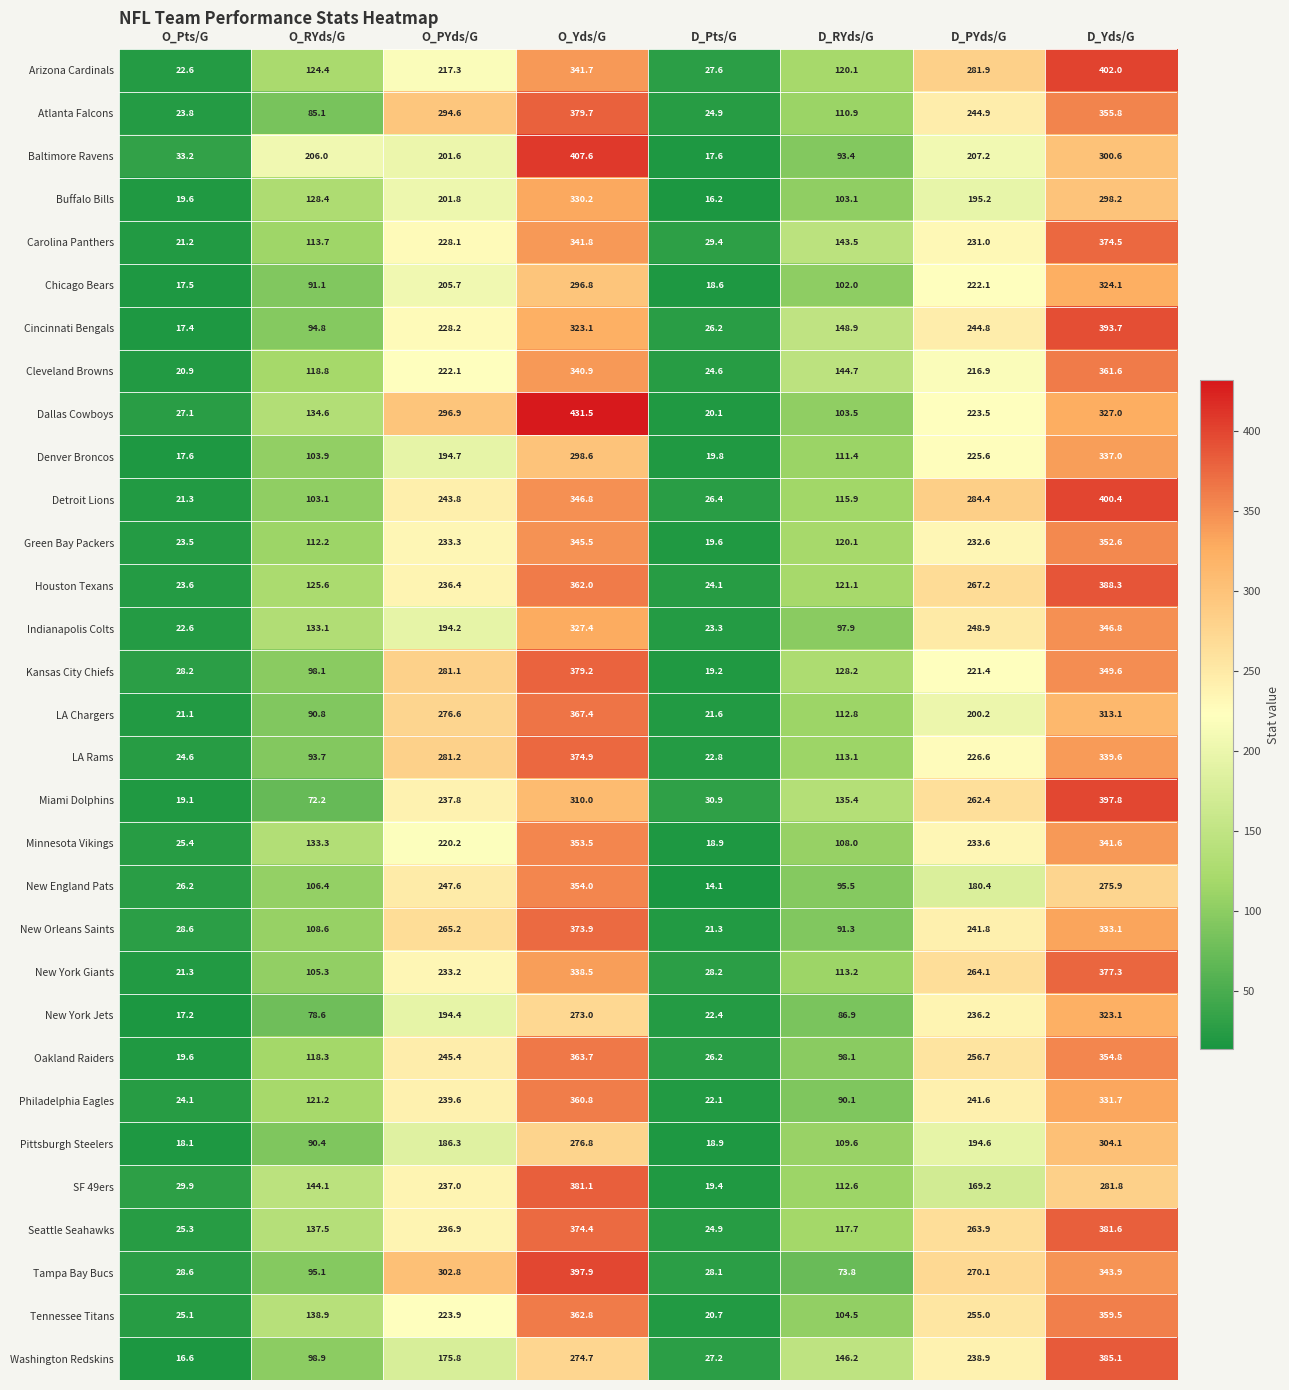

At which label does New York Giants first exceed 233?

O_PYds/G